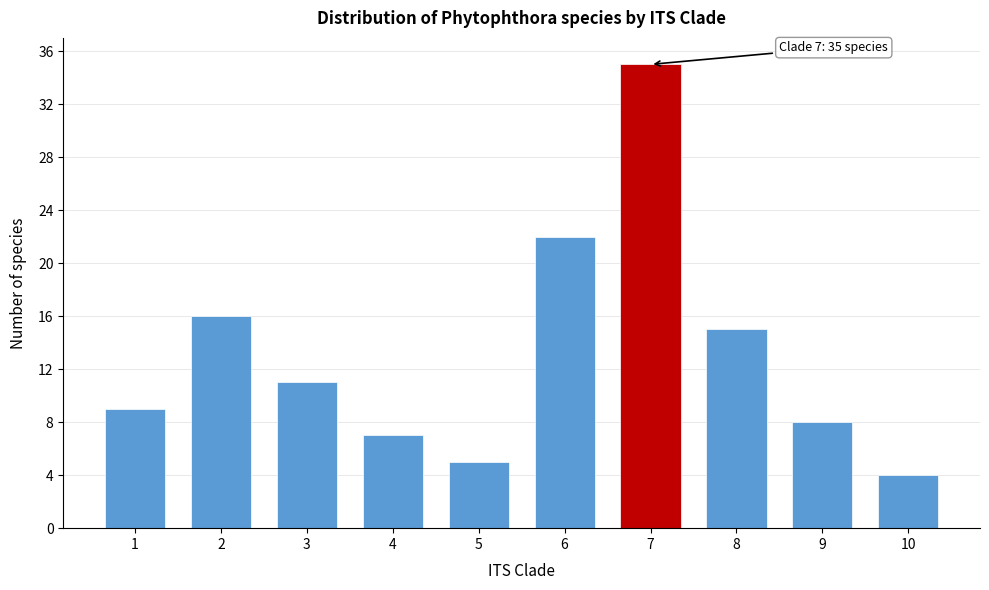

Reading left to right, list all the values displayed in this chart.

9	16	11	7	5	22	35	15	8	4